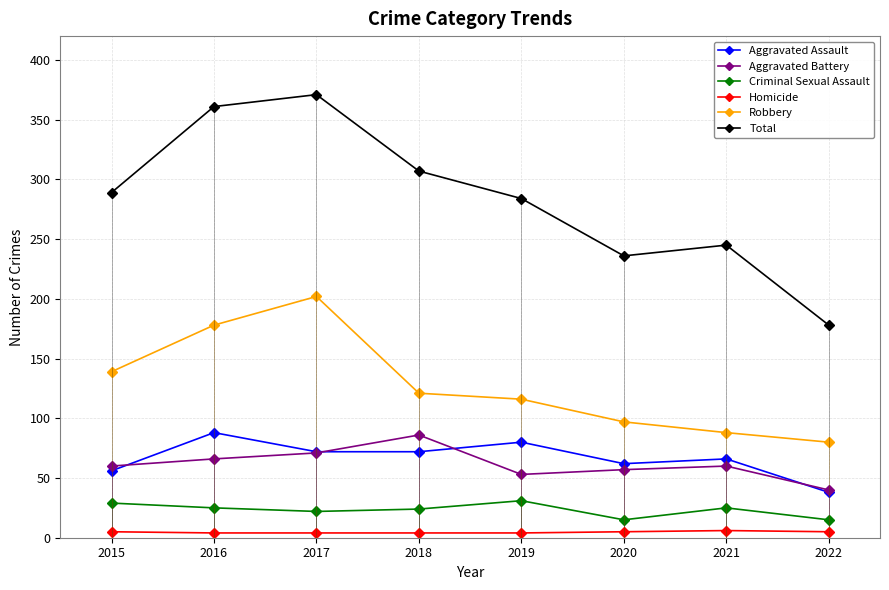

Which series has the widest spread of values?

Total